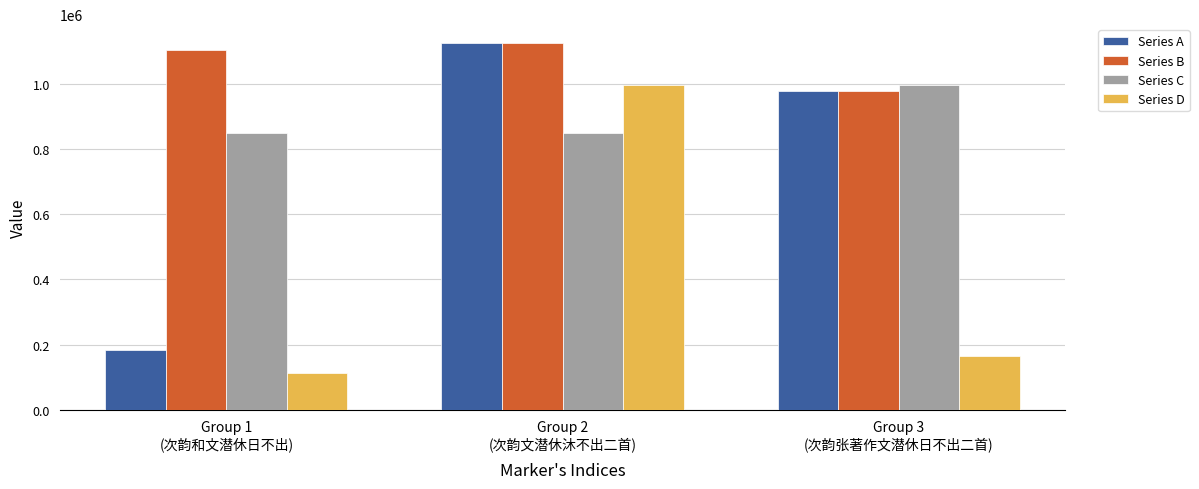

How many values in the Series A series are below 979253?

1